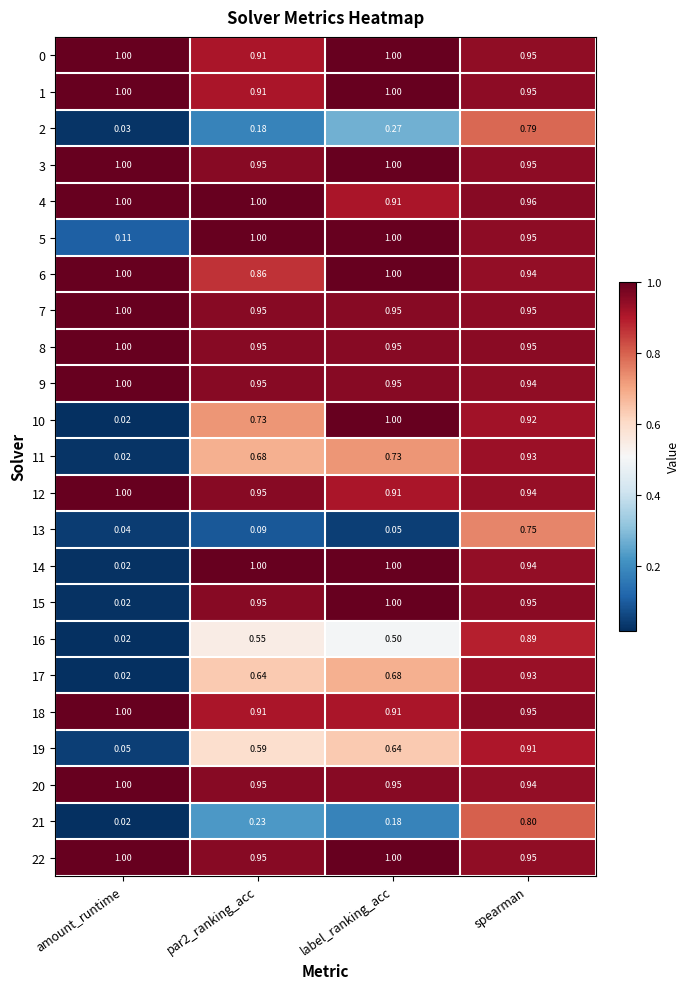

At which label does 9 reach its peak?

amount_runtime